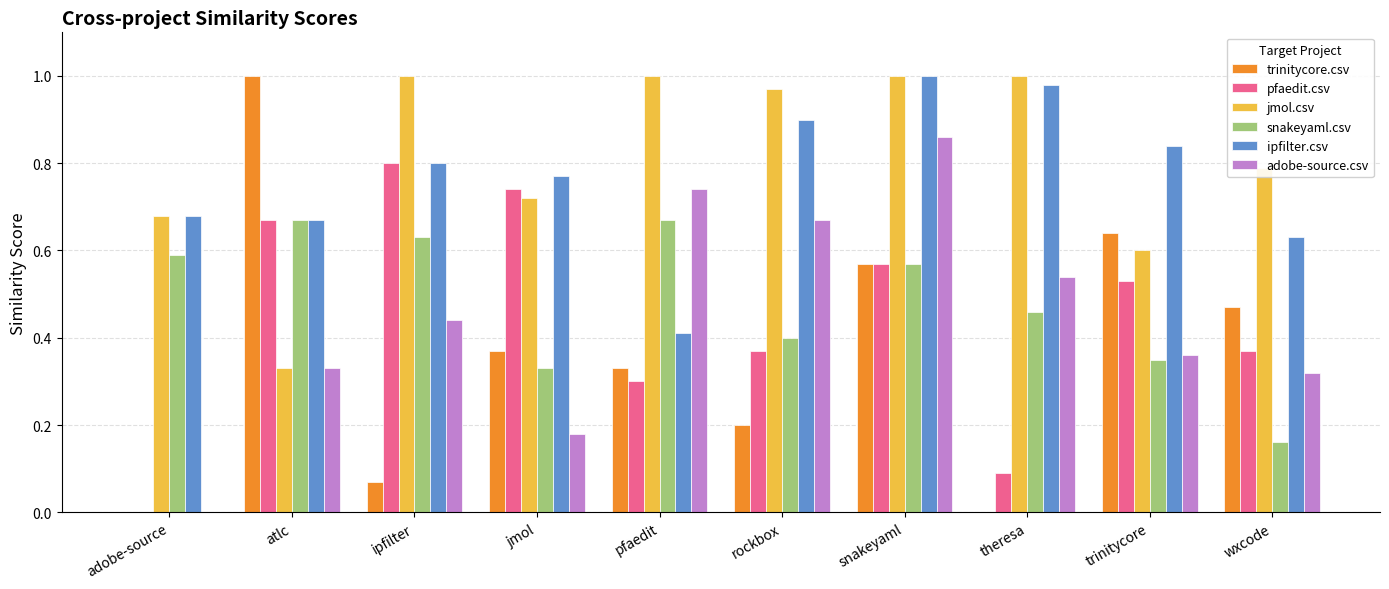

How many series are shown in this chart?

6